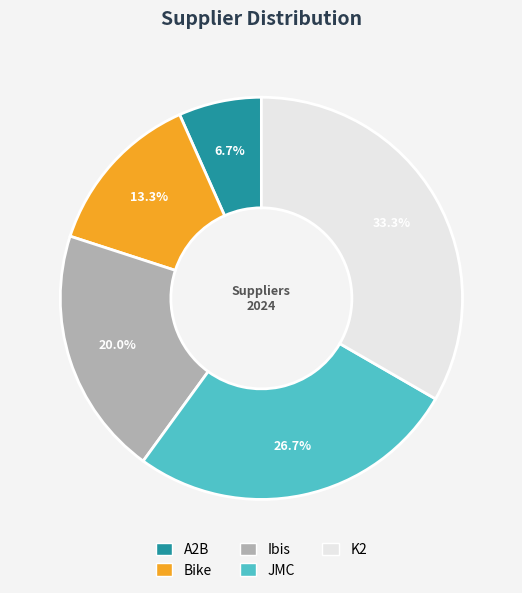

What is the ratio of the value at Bike to the value at Ibis?

0.7